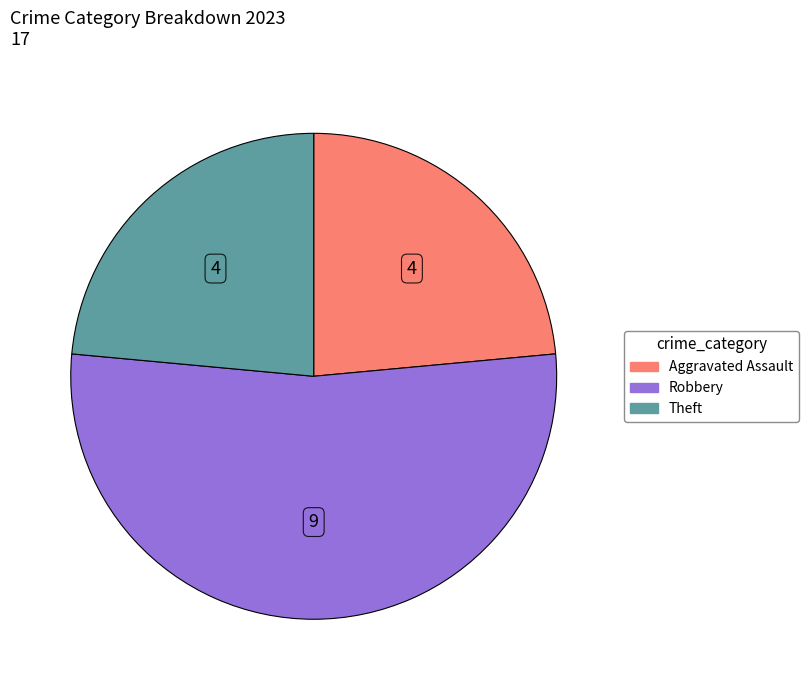

Is there a majority slice in this chart?

Yes